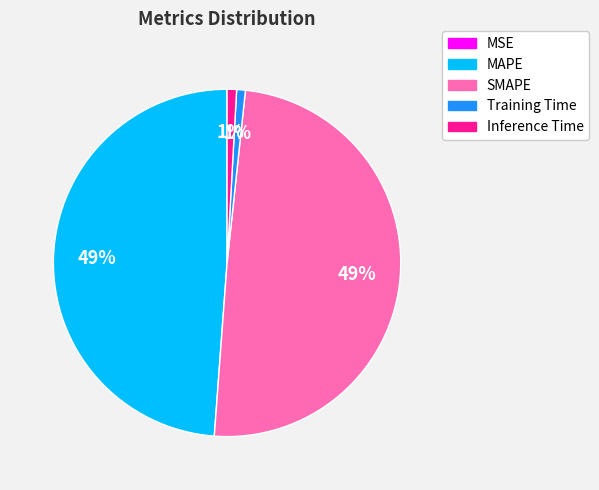

Does any single category account for the majority?

No